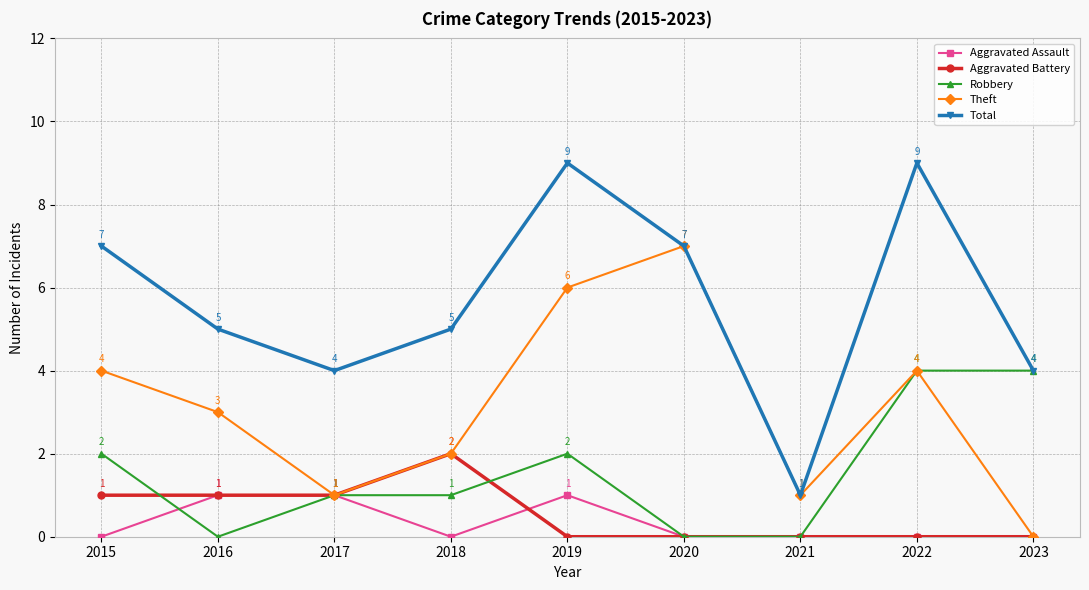

At which category is the sum across all series the highest?

2019